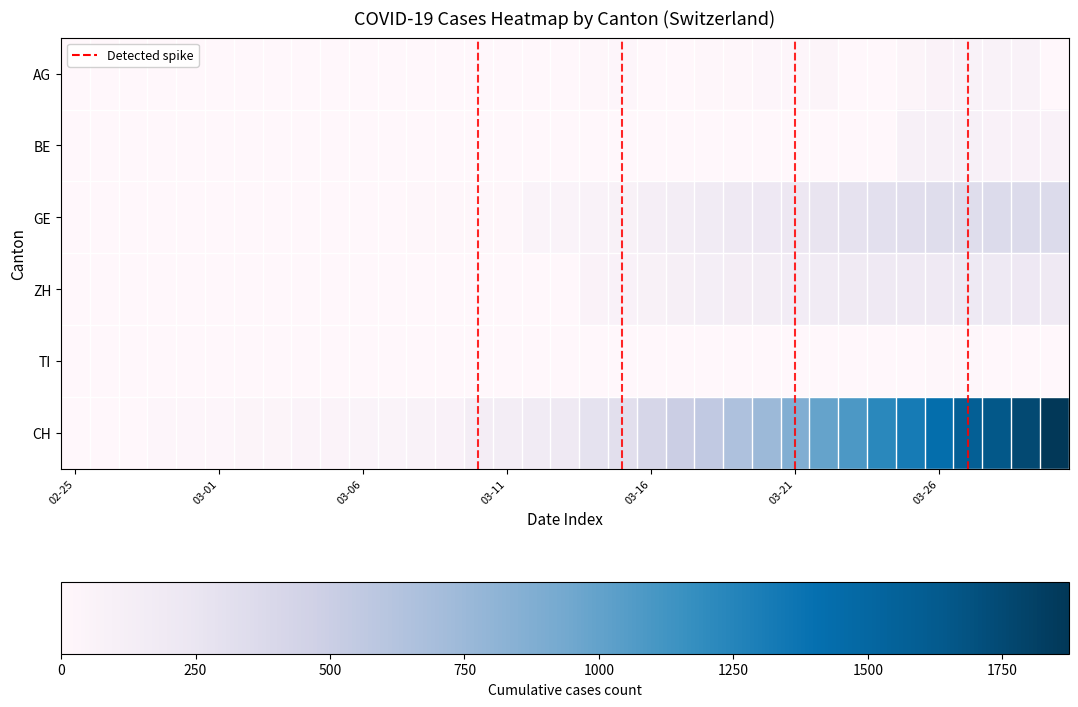

Reading right to left, extract all data points from this chart.

AG: 0	73	69	67	63	38	0	0	38	28	26	13	10	0	0	21	11	6	2	1	0	1	0	0	0	0	0	0	0	0	0	0	0	0	0
BE: 78	79	80	89	88	91	0	0	0	0	0	0	0	0	0	0	0	0	0	0	0	0	0	0	0	0	0	0	0	0	0	0	0	0	0
GE: 360	359	362	342	341	325	306	280	259	220	208	197	171	143	120	87	73	58	56	14	14	10	9	7	7	5	4	4	3	3	3	2	1	1	0
ZH: 194	207	200	203	196	197	194	187	171	156	146	138	127	110	83	78	60	0	0	0	0	0	0	0	0	0	0	0	0	0	0	0	0	0	0
TI: 6	6	4	10	9	7	7	7	7	4	0	1	1	0	0	0	0	0	0	0	0	0	0	0	0	0	0	0	0	0	0	0	0	0	0
CH: 1873	1753	1651	1579	1421	1317	1226	1084	989	874	748	656	549	492	417	318	286	197	174	145	132	79	67	53	54	49	44	36	30	21	20	17	5	1	0